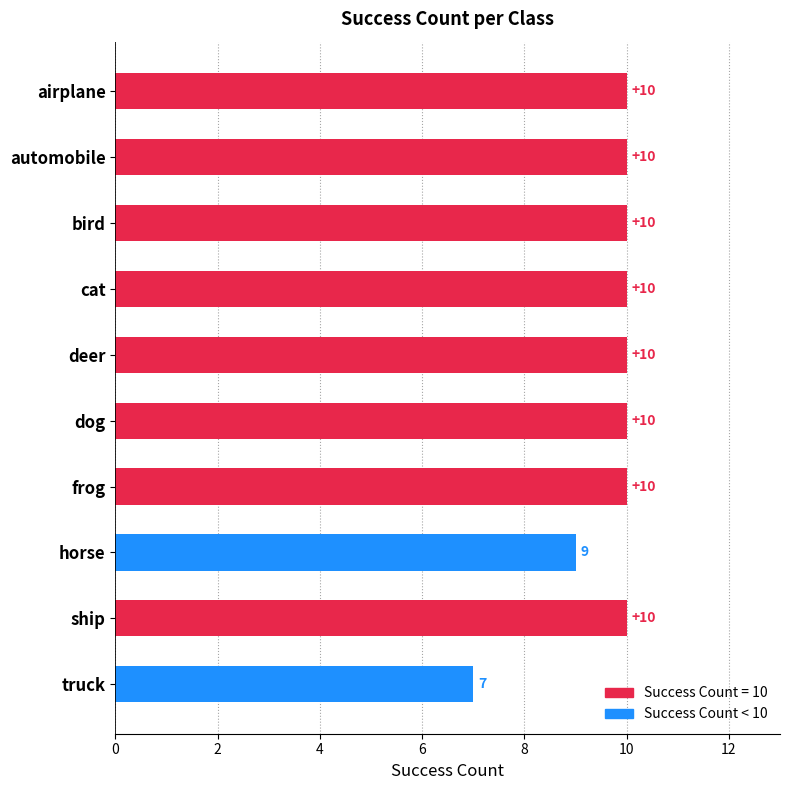

What is the minimum value shown in the chart?

7